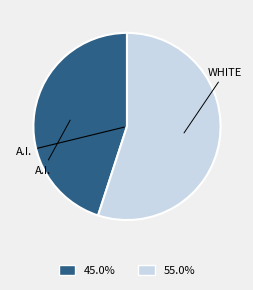

Count the number of slices in the pie.

2